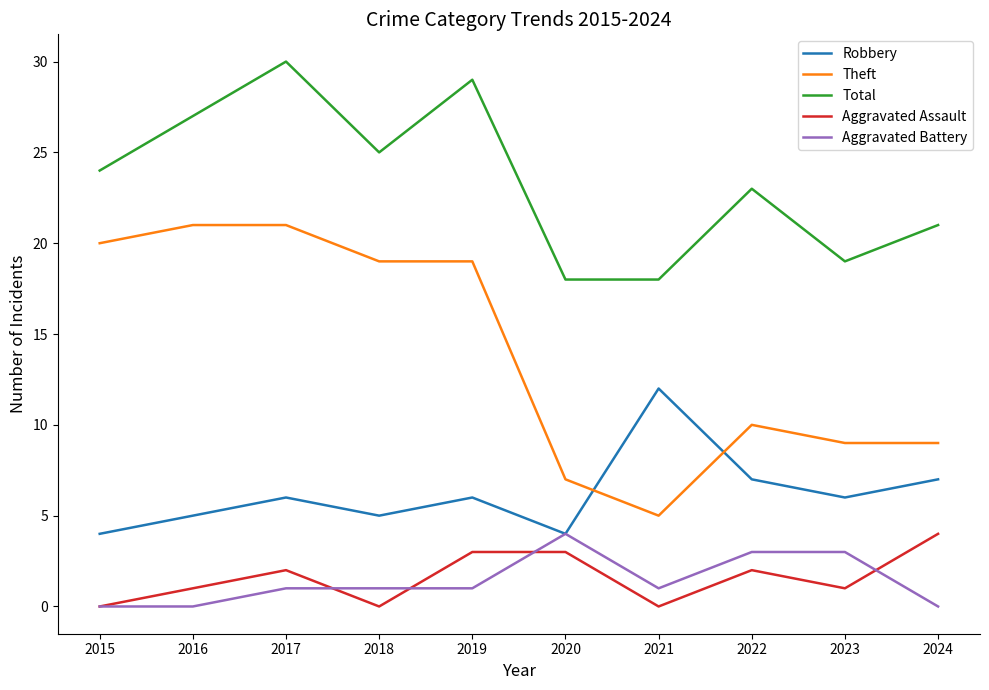

What is the difference between the maximum and minimum values in the Theft series?

16